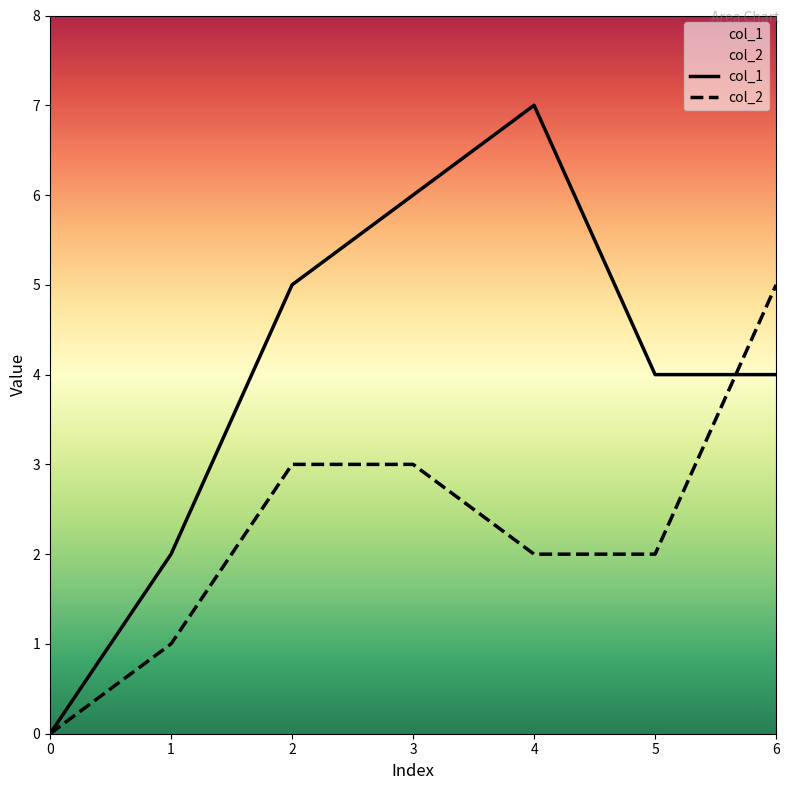

True or false: col_1 and col_2 cross at least once.

True